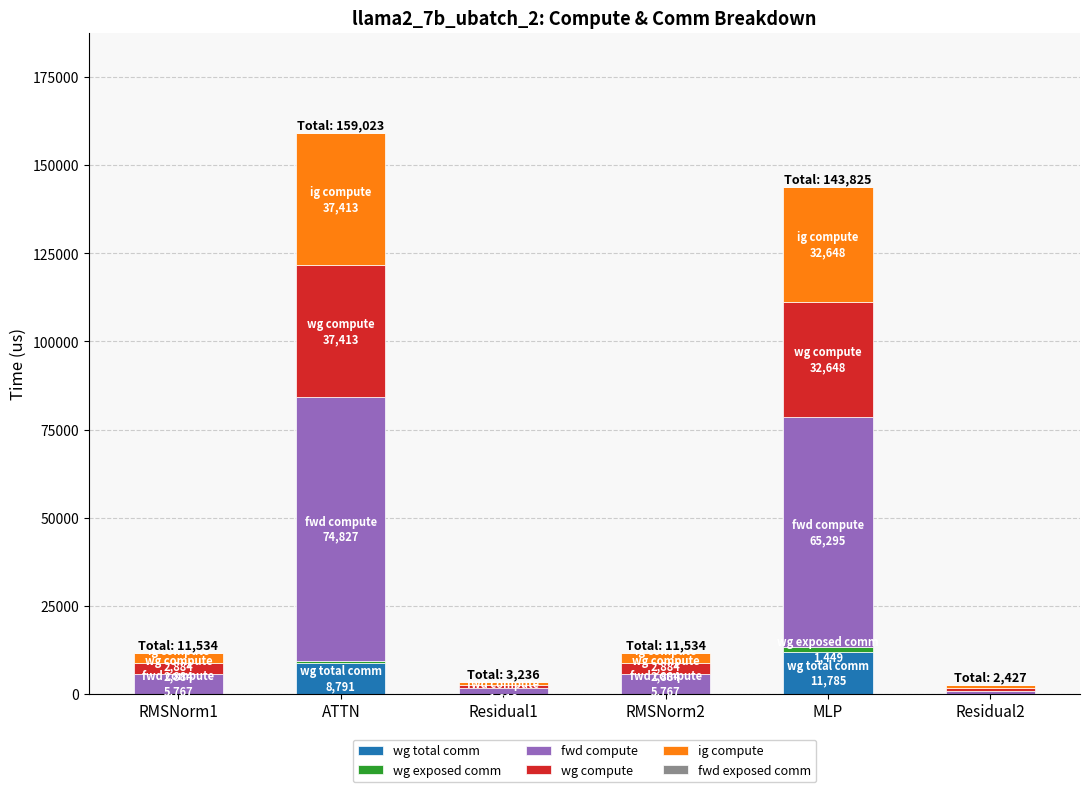

What is the sum of all wg total comm values?

20576.3